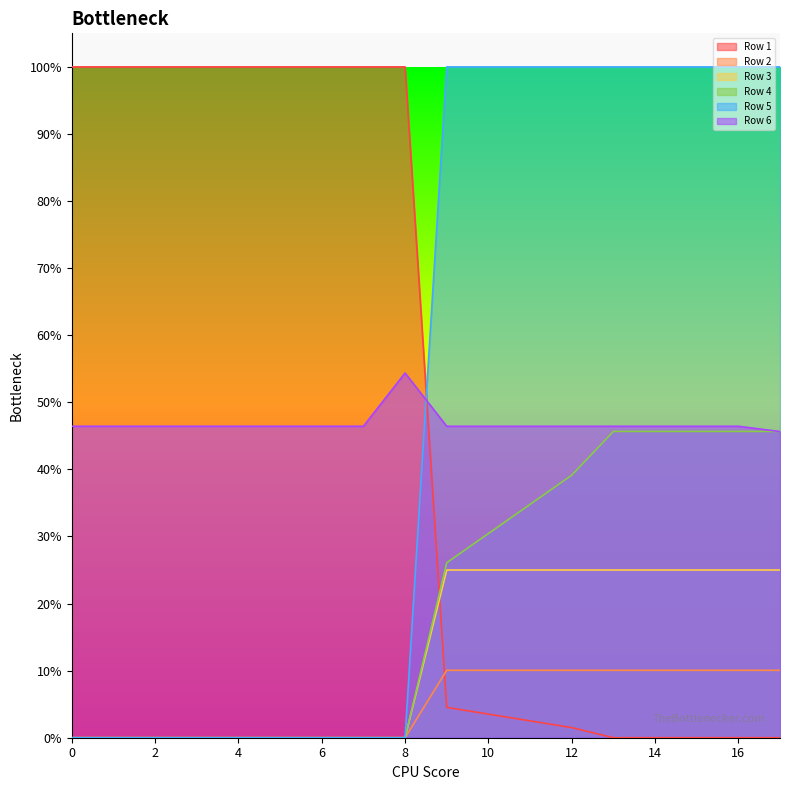

The value of Row 4 at 15 is 0.1. True or false?

False